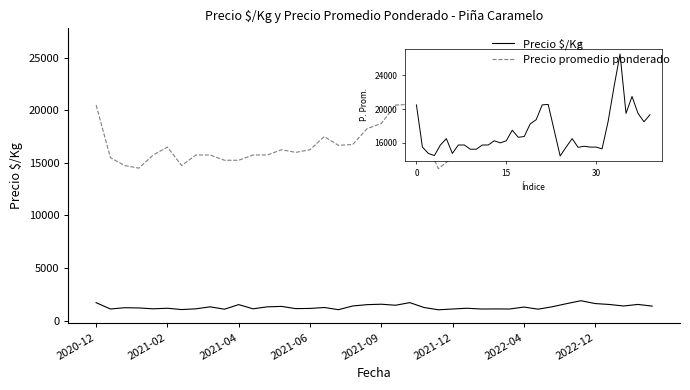

Rank the series by their maximum value, from highest to lowest.

Precio promedio ponderado, Precio $/Kg